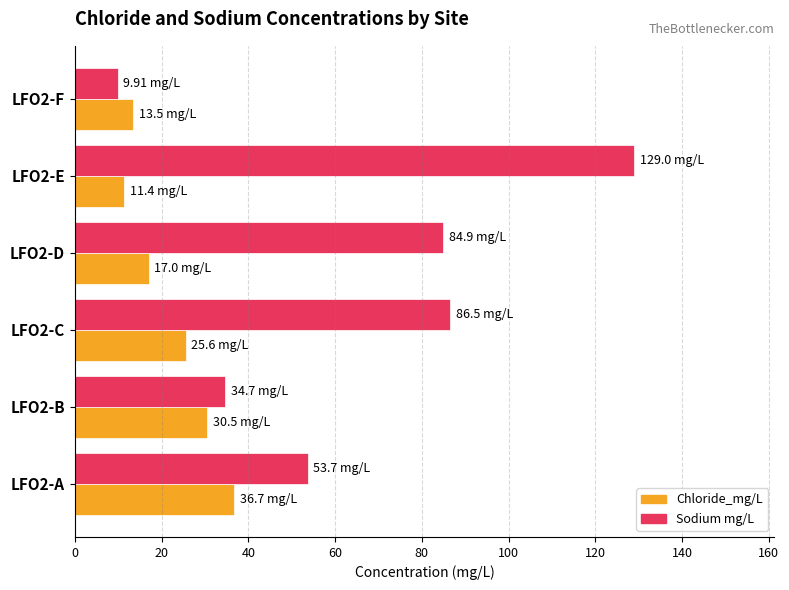

What is the difference between the maximum and minimum values in the Sodium mg/L series?

119.1